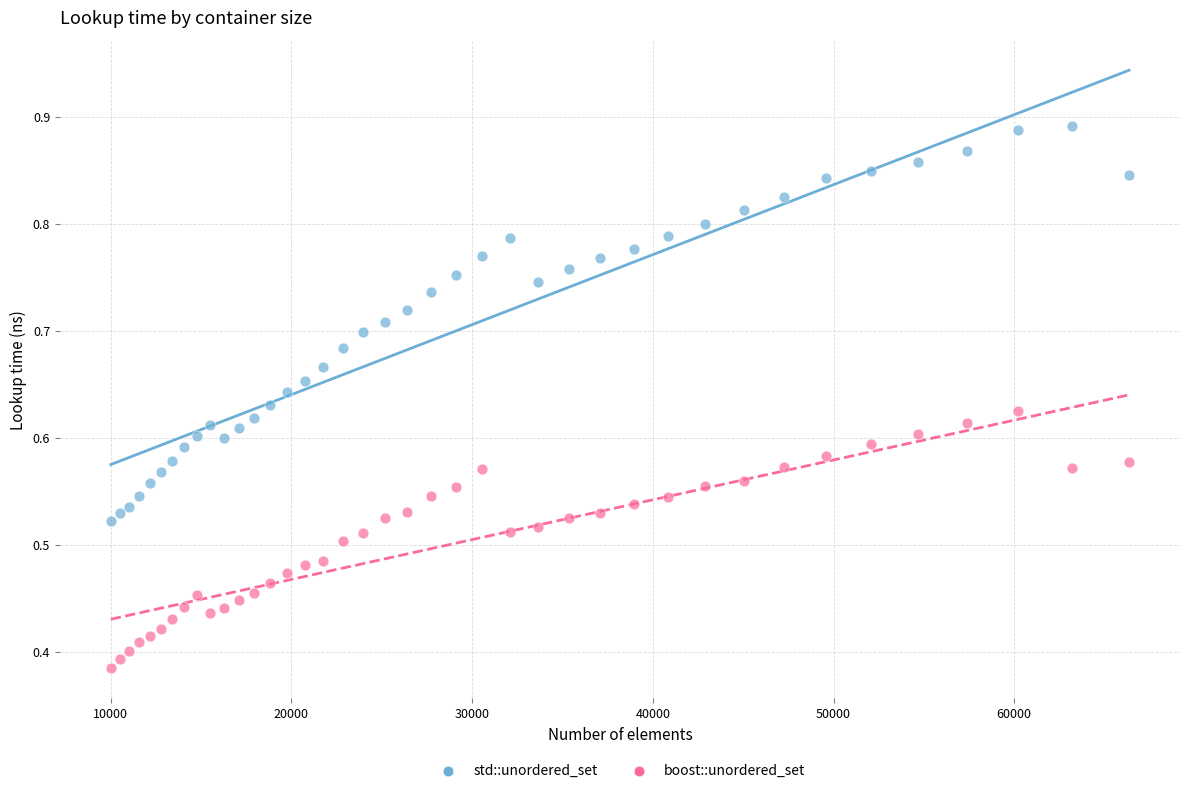

What are all the series names shown in the legend?

std::unordered_set, boost::unordered_set